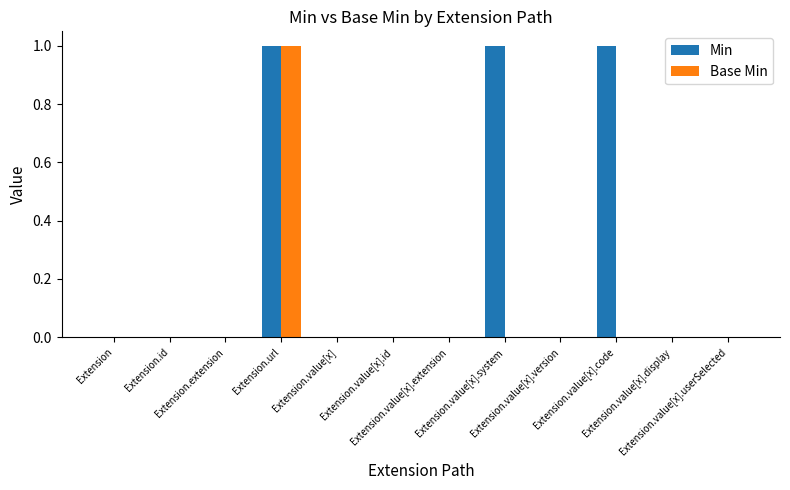

Is the value of Min at Extension.value[x].code greater than the value of Base Min at Extension.value[x].display?

Yes